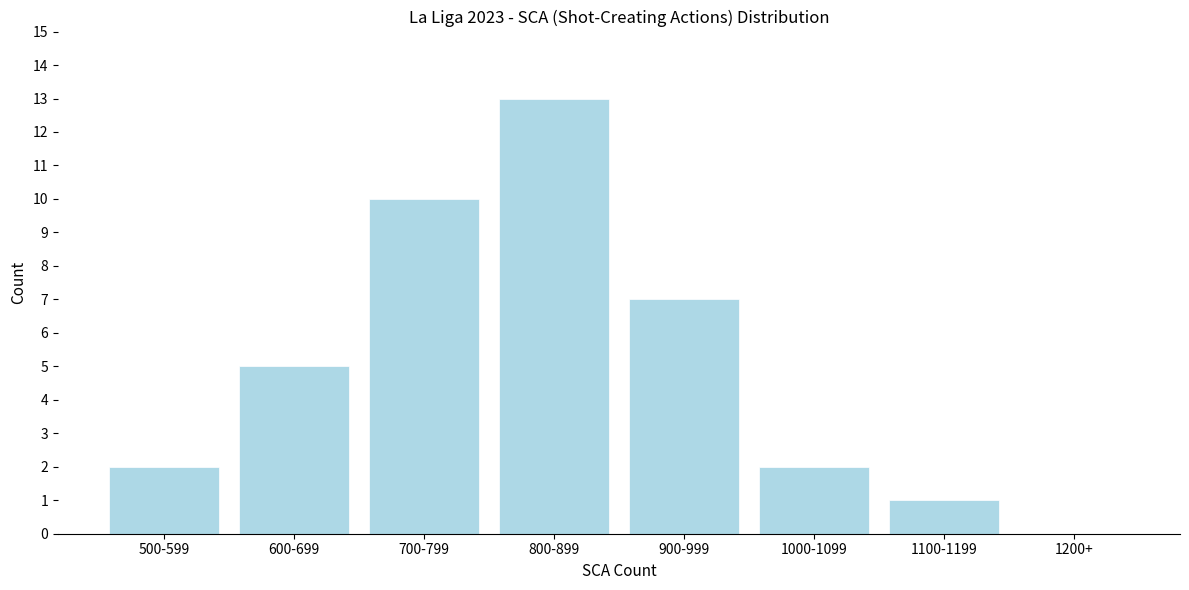

Reading right to left, list all the values displayed in this chart.

1200+=0	1100-1199=1	1000-1099=2	900-999=7	800-899=13	700-799=10	600-699=5	500-599=2